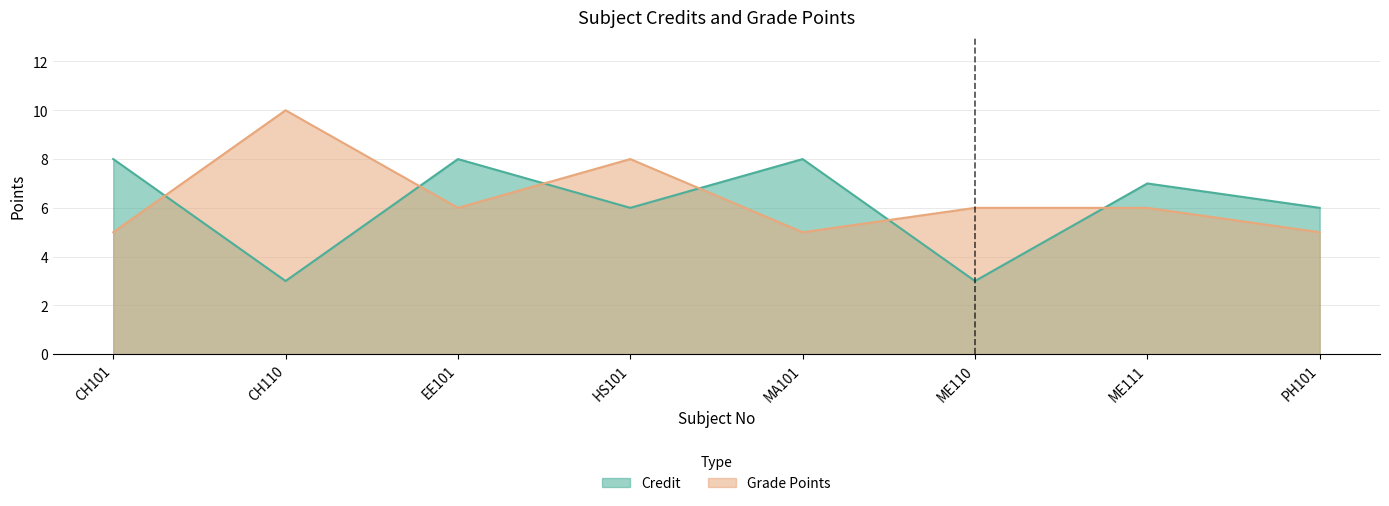

Is it true that Grade Points equals 10 at CH110?

True